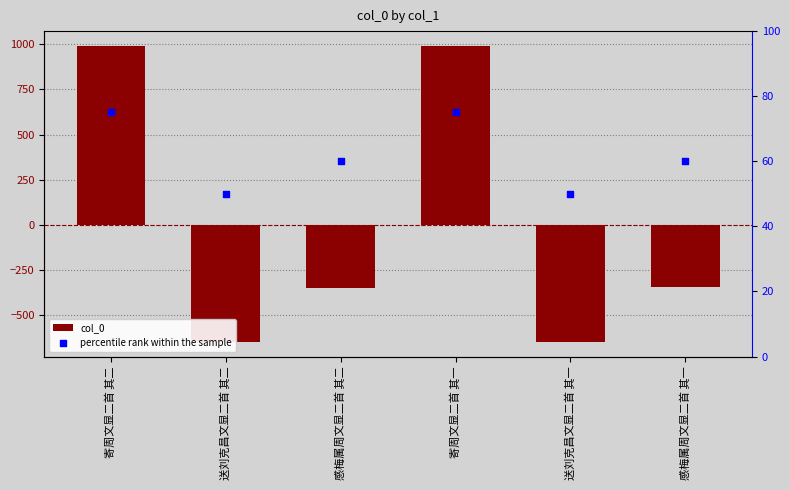

At how many categories does at least one series exceed 428?

2